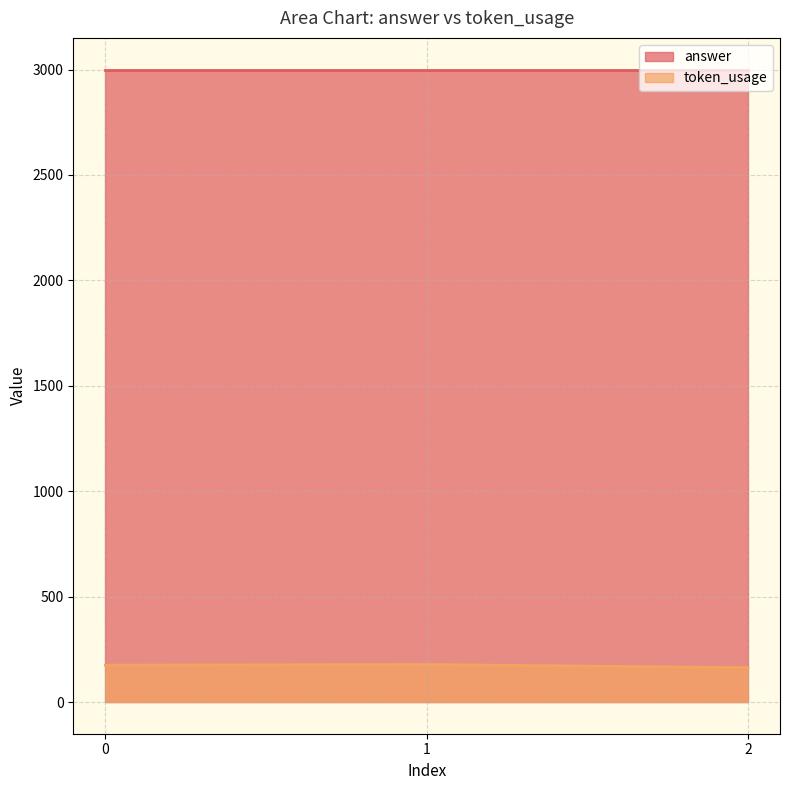

Does the chart have visible grid lines?

Yes